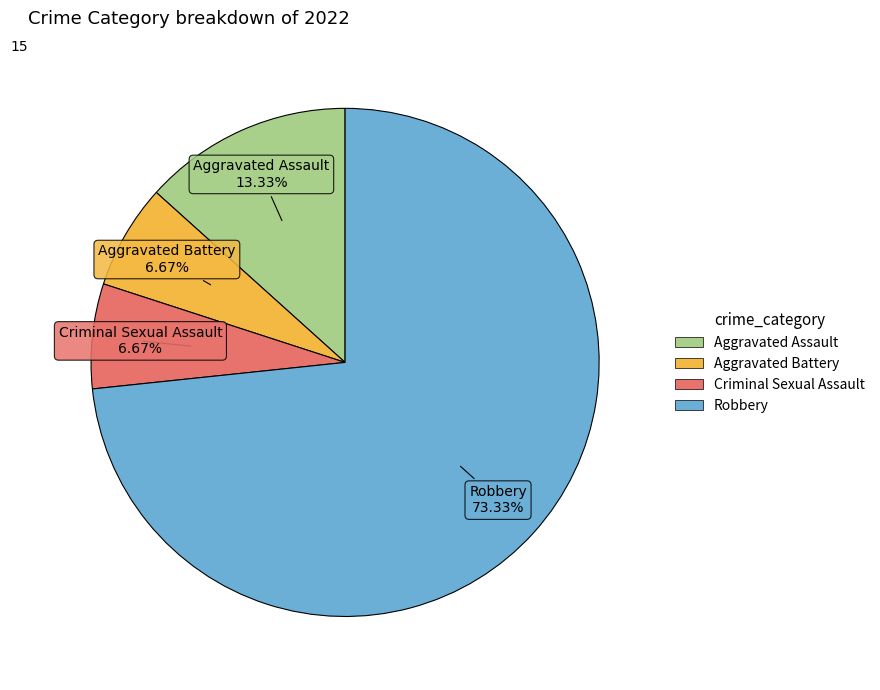

To the nearest percent, what is the difference between the Robbery and Aggravated Battery slice percentages?

67%